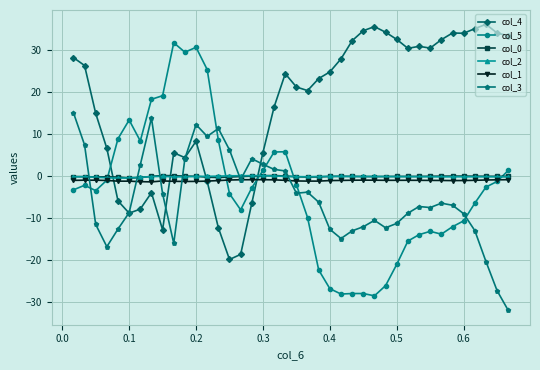

What is the highest value of the col_4 series?

36.2